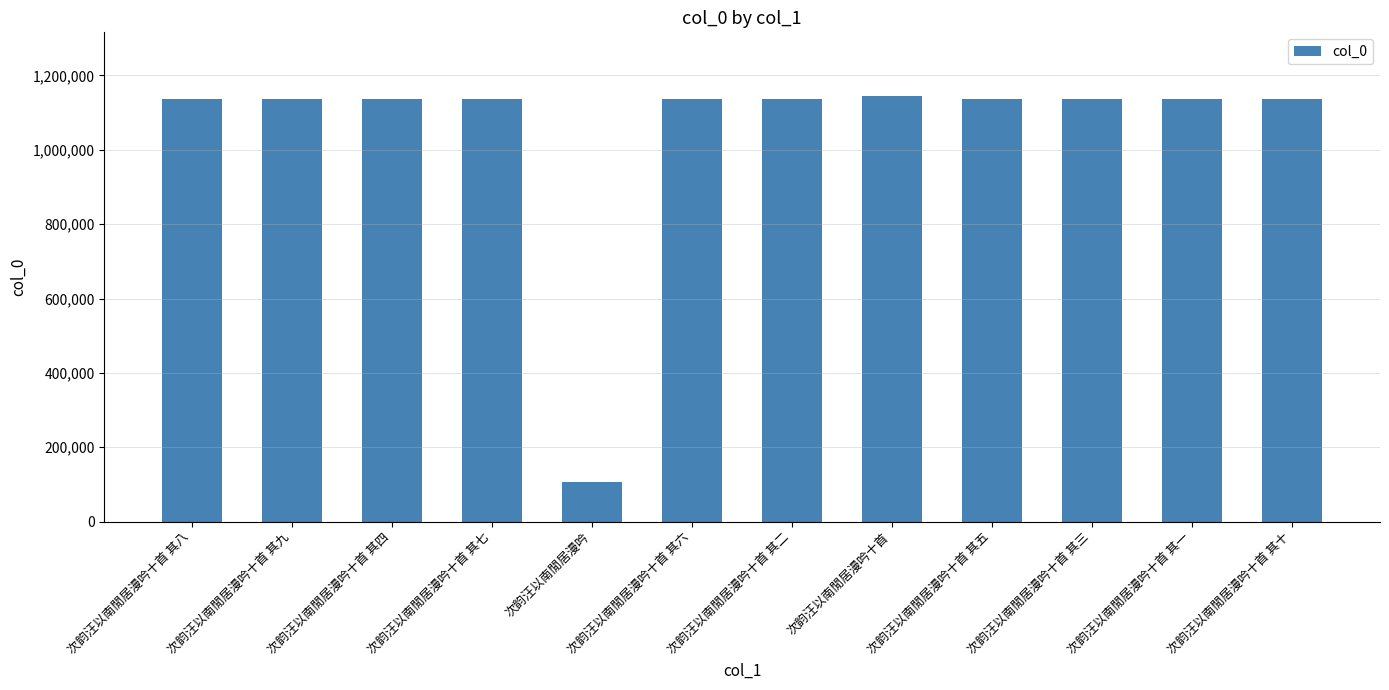

What is the label of the 1st bar from the left?

次韵汪以南閒居漫吟十首 其八